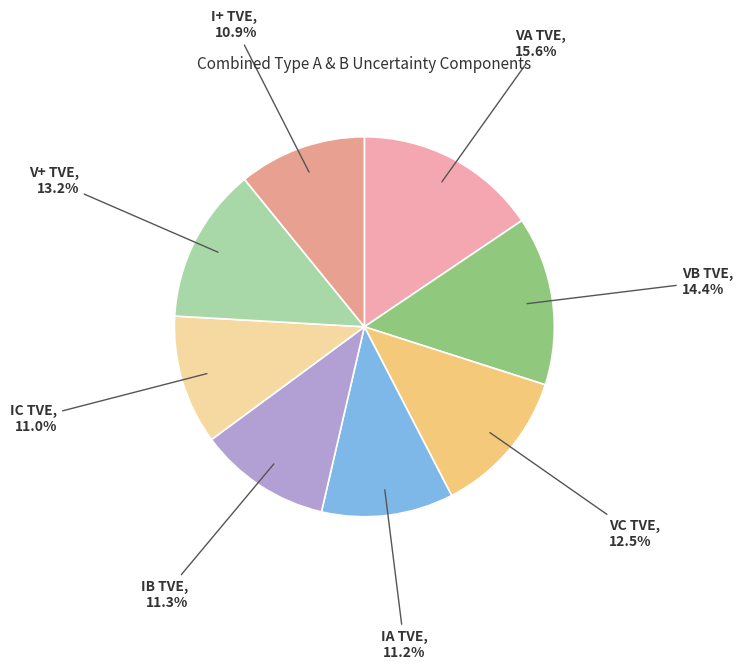

Is there any slice that represents more than half of the pie?

No